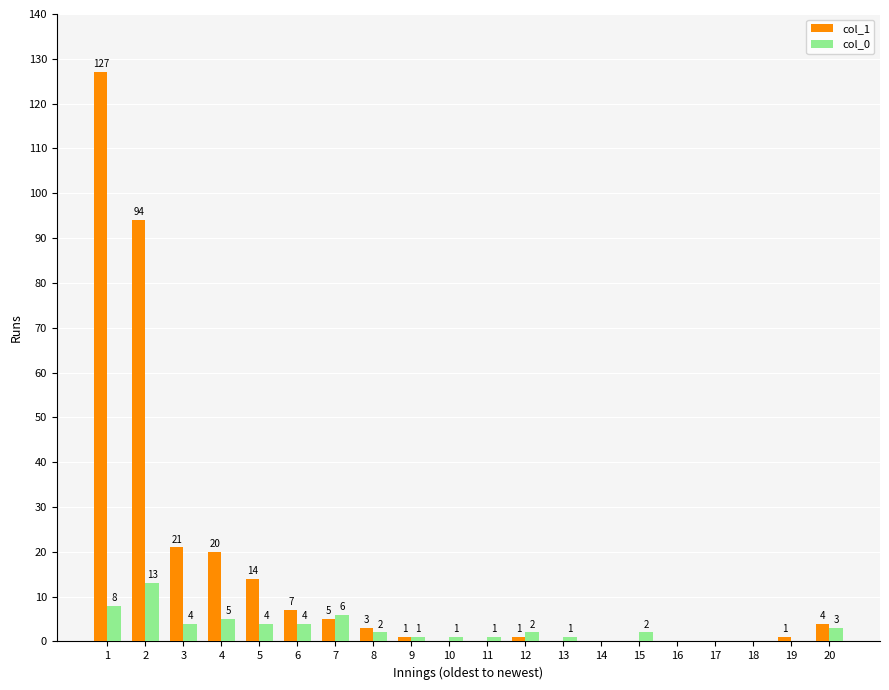

Does the chart contain stacked bars?

No